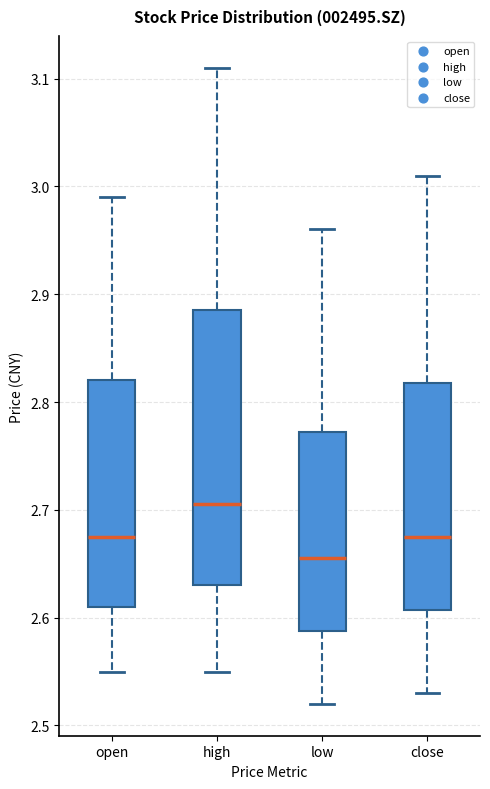

Which box has the lowest median line?

low